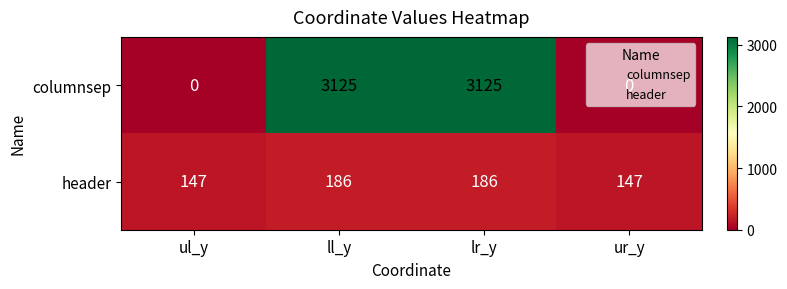

What is the difference between the maximum and minimum values in the header series?

39